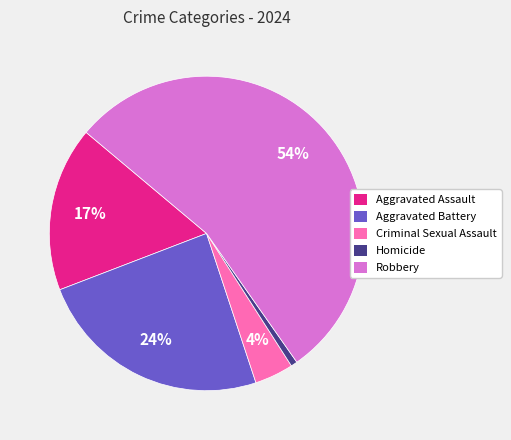

How many slices are in this pie chart?

5